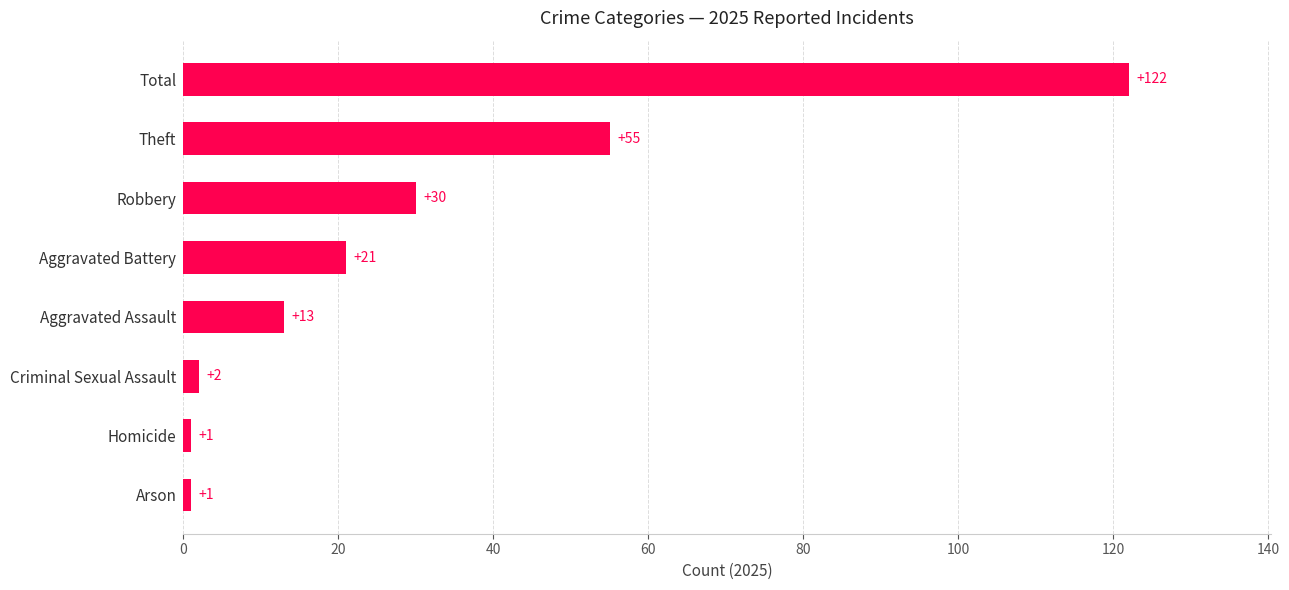

How many data points does each series have?

8